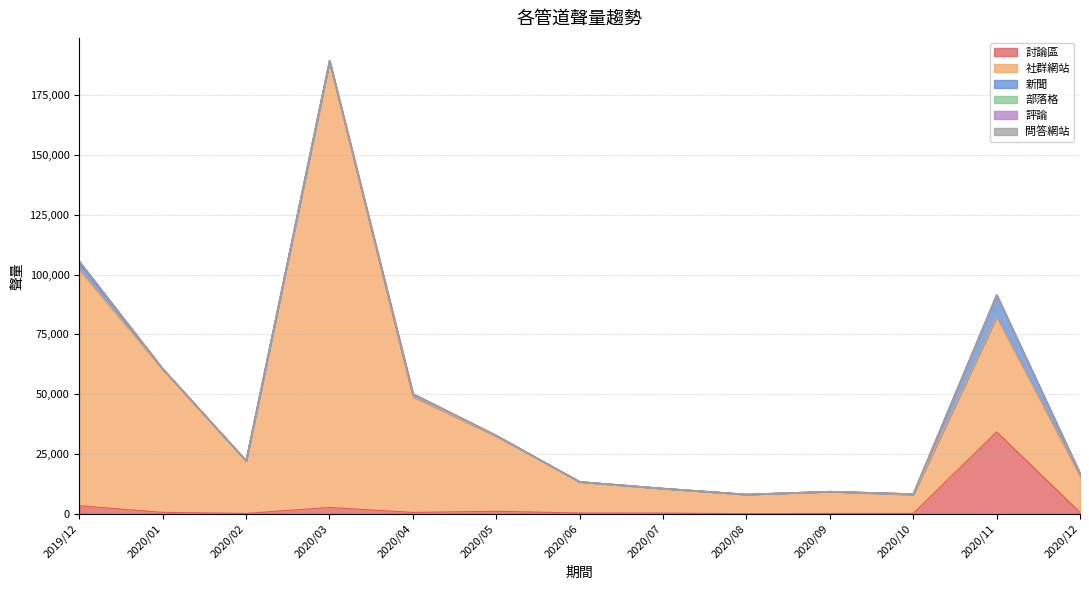

True or false: 新聞 has a value of 190 at 2020/02.

True